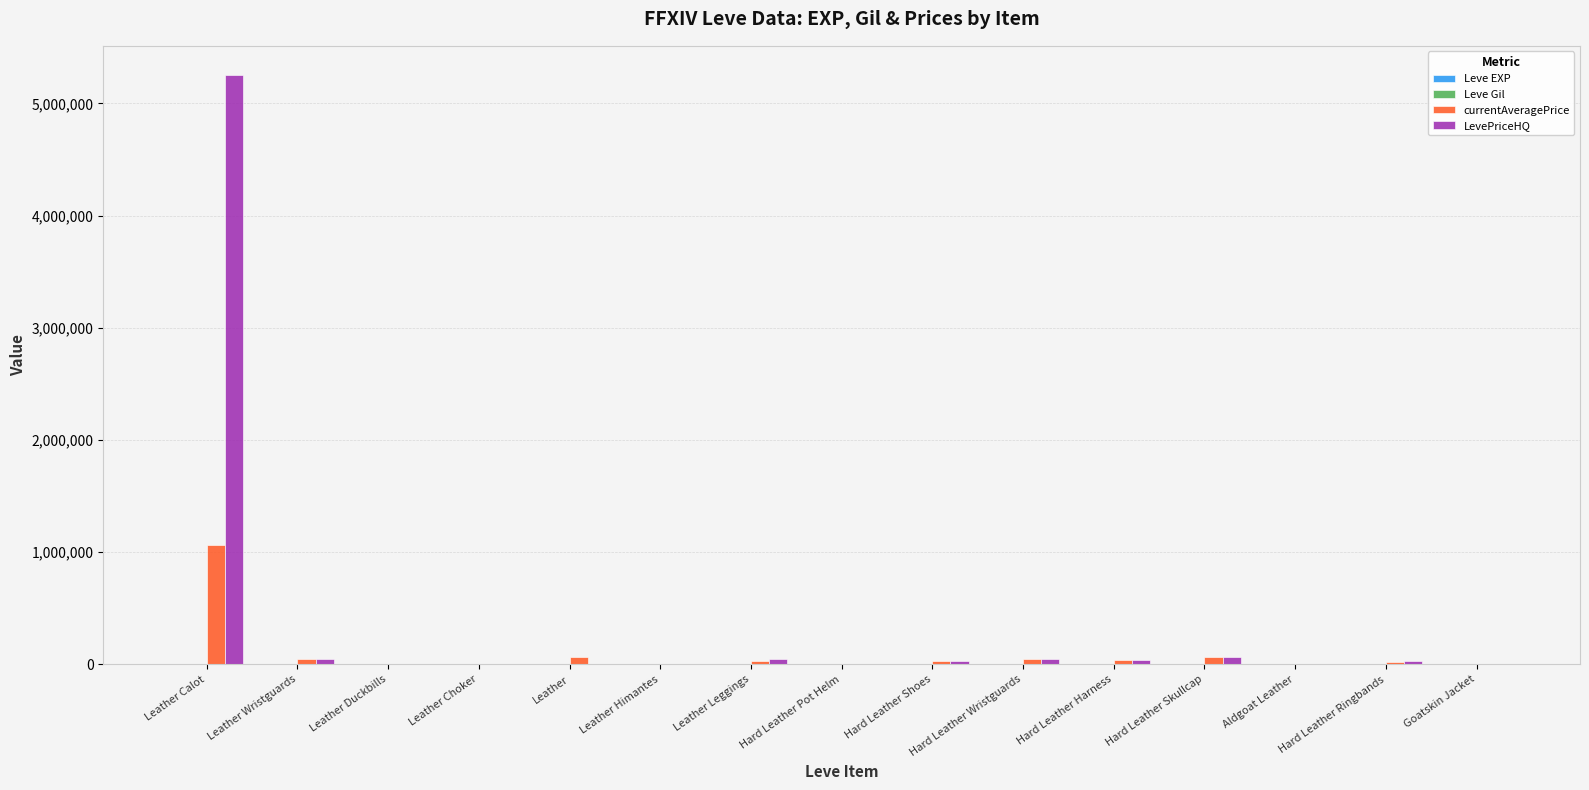

Which label corresponds to the largest value in the chart?

Leather Calot